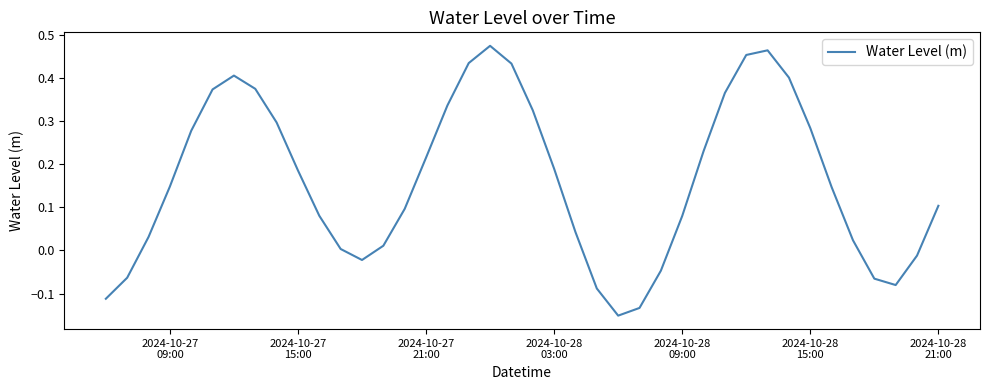

What is the difference between the maximum and minimum values?

0.6